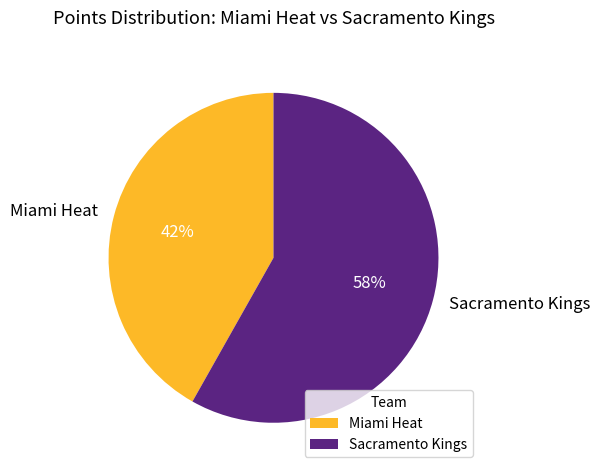

To the nearest percent, what is the difference between the largest and smallest slice percentages?

16%